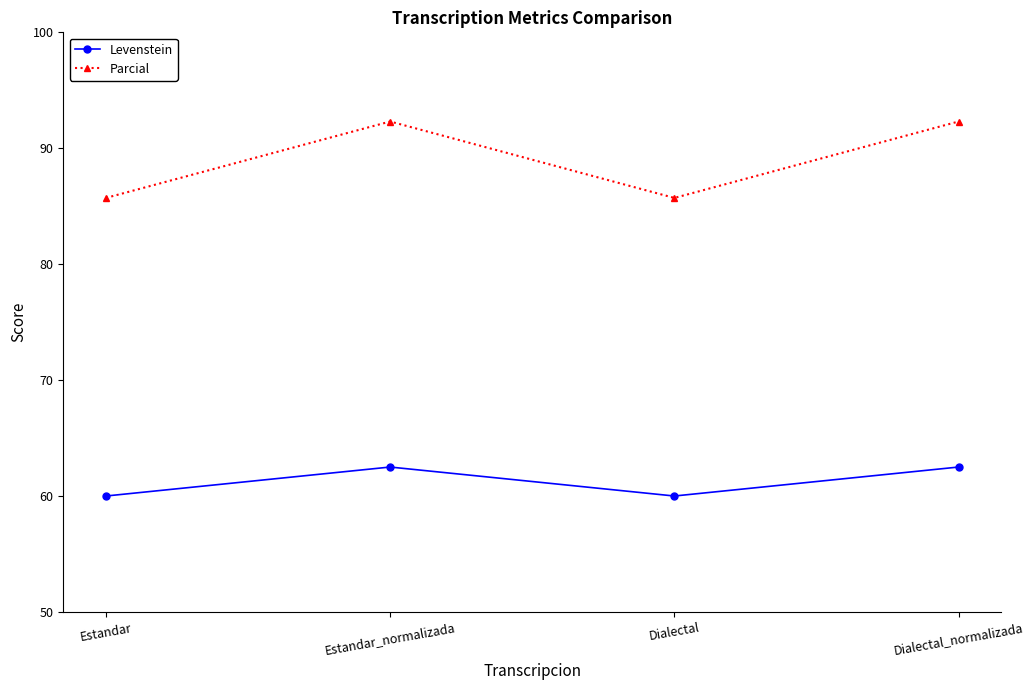

List the series in order of their peak value, lowest first.

Levenstein, Parcial